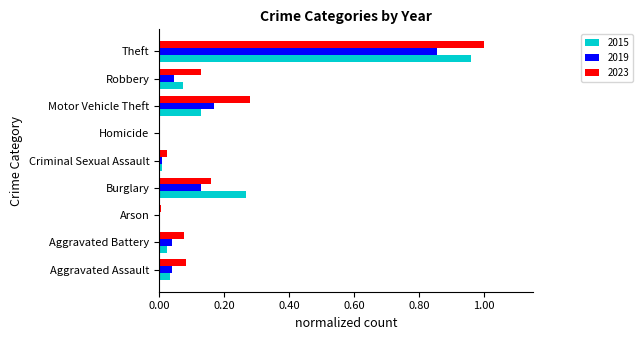

The value of 2019 at Aggravated Assault is 0.0. True or false?

True